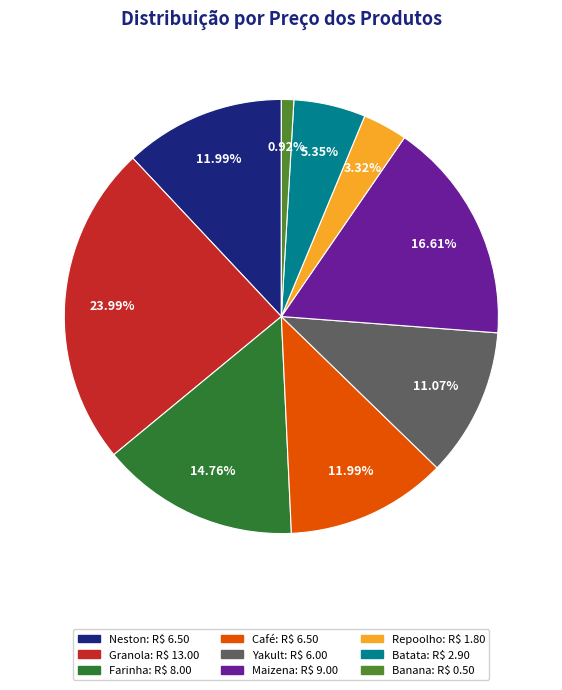

Between Repoolho and Café, which is larger?

Café